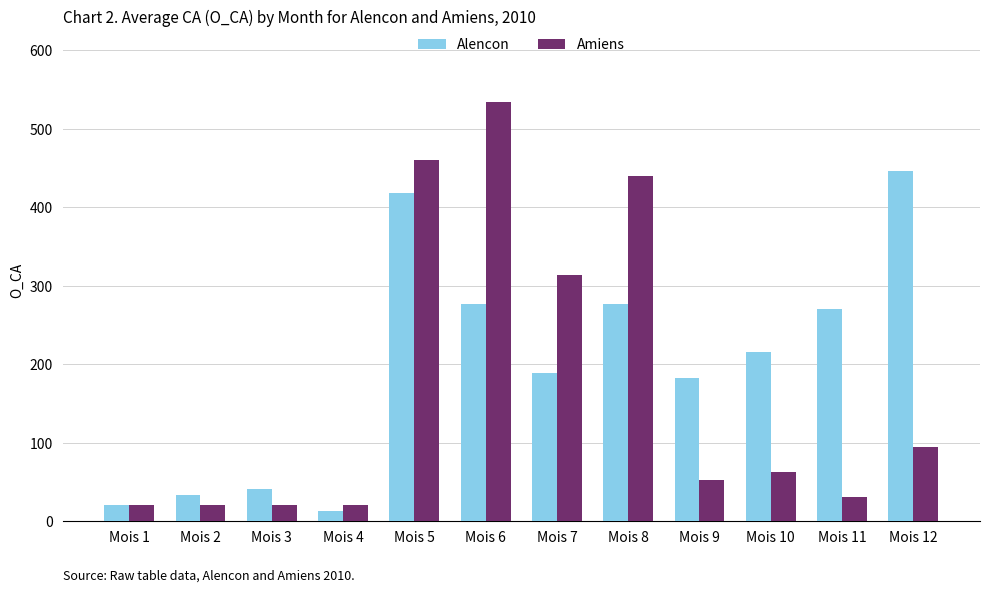

What is the approximate value of Alencon at Mois 5?

418.6